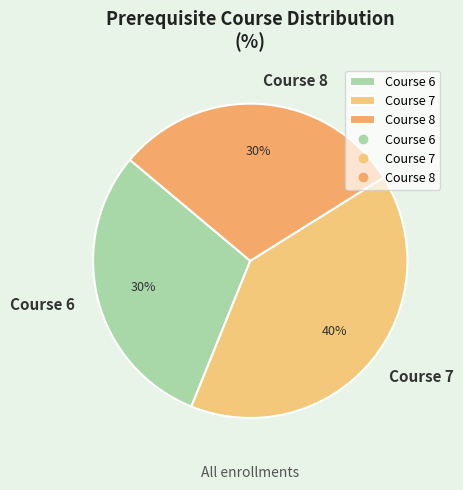

Between Course 6 and Course 7, which is larger?

Course 7